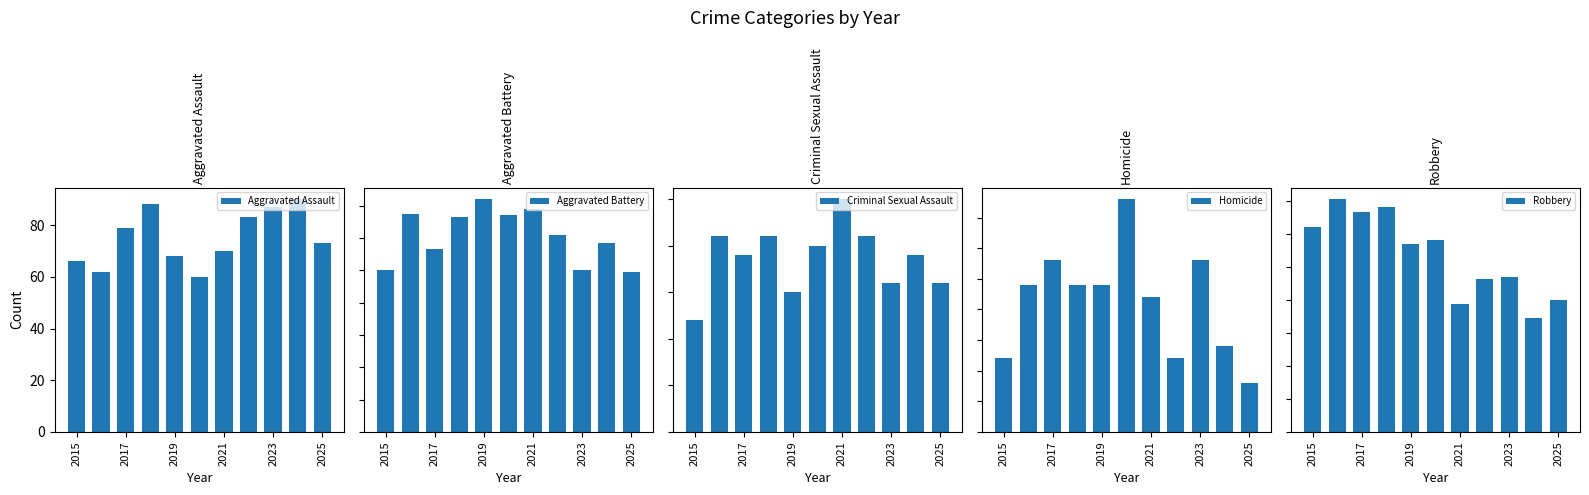

What is the maximum value shown in the chart?

176